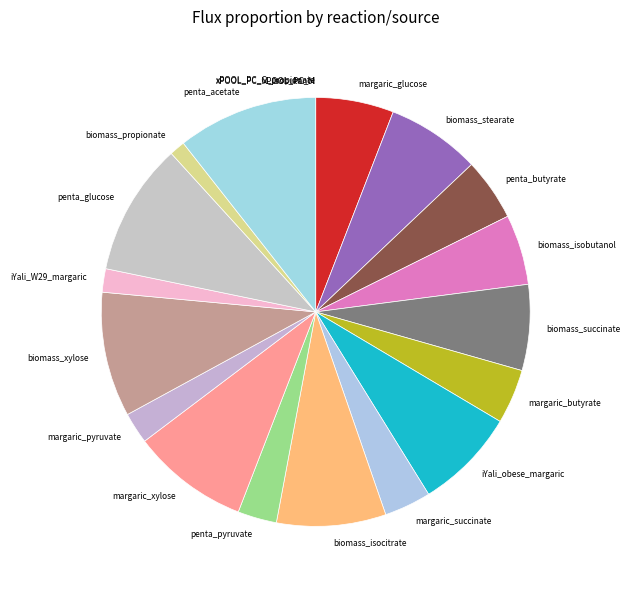

What is the largest slice in the pie chart?

penta_acetate